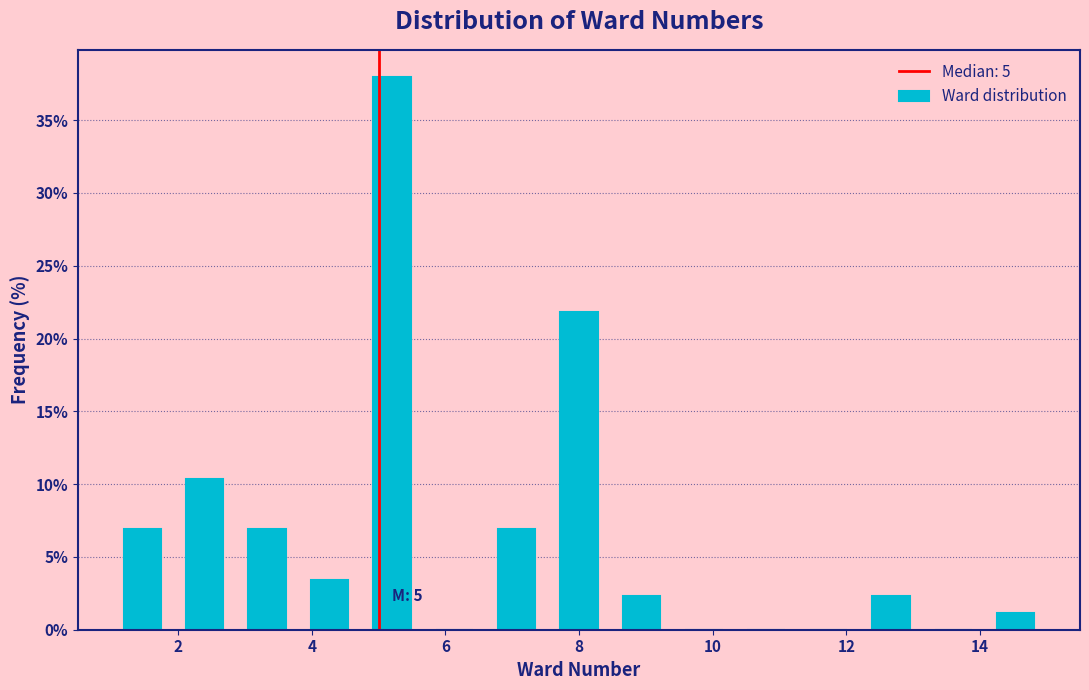

Which range on the x-axis has the tallest bar?

4.8 to 5.6